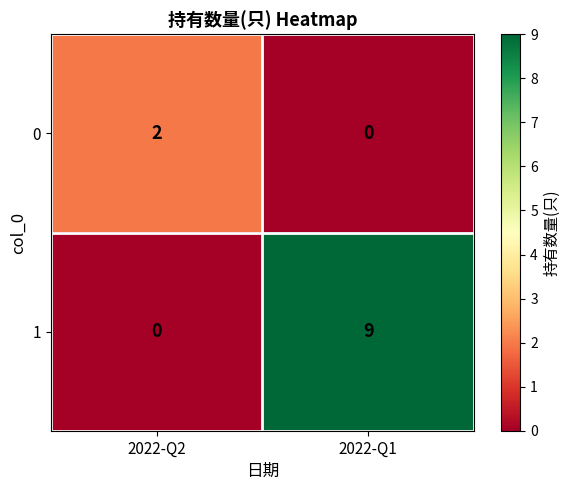

What is the difference between the 1 values at 2022-Q2 and 2022-Q1?

9